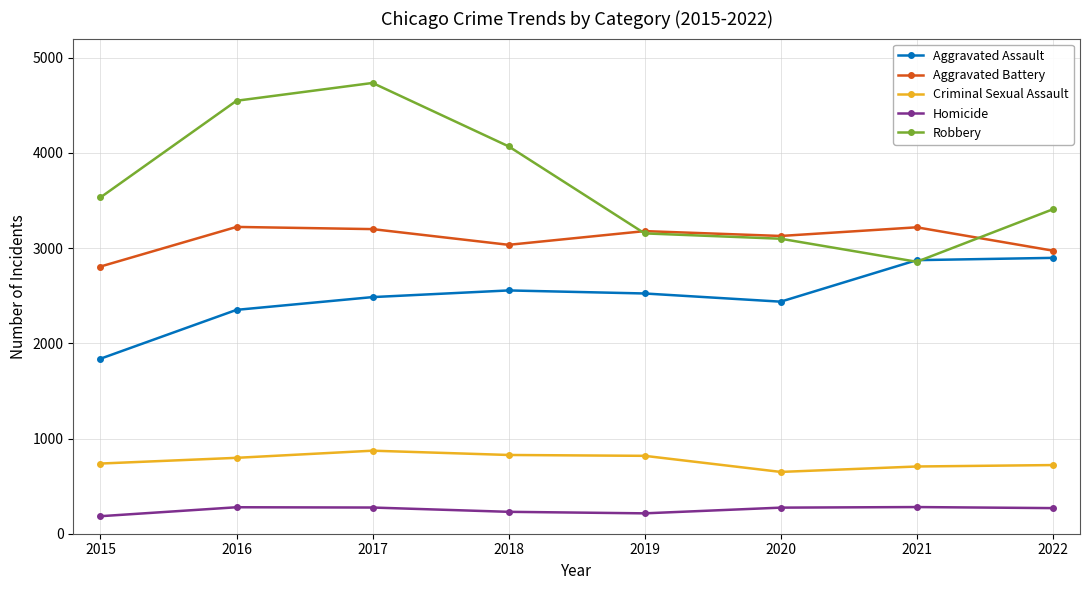

What are all the series names shown in the legend?

Aggravated Assault, Aggravated Battery, Criminal Sexual Assault, Homicide, Robbery